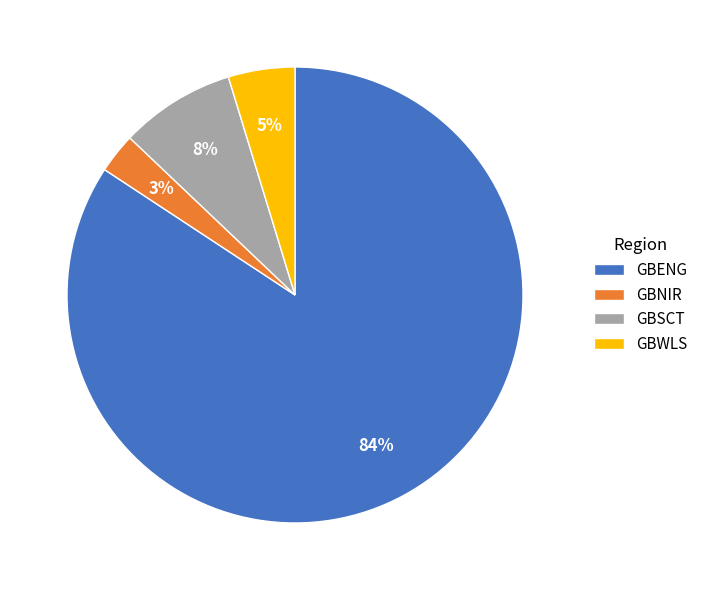

How many segments does this pie chart have?

4